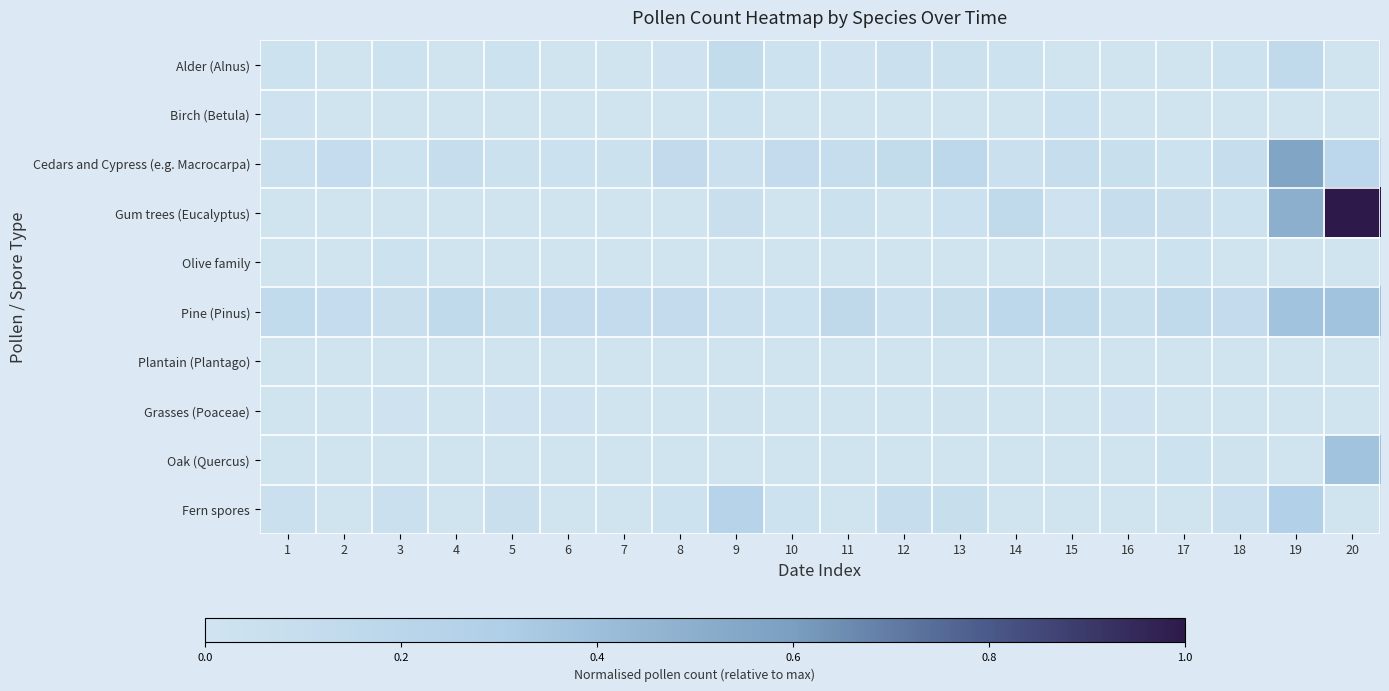

Reading right to left, what are all the values shown in this chart?

Alder (Alnus): 20=0.0	19=0.1	18=0.0	17=0.0	16=0.0	15=0.0	14=0.0	13=0.0	12=0.0	11=0.0	10=0.0	9=0.1	8=0.0	7=0.0	6=0.0	5=0.0	4=0.0	3=0.0	2=0.0	1=0.0
Birch (Betula): 20=0.0	19=0.0	18=0.0	17=0.0	16=0.0	15=0.0	14=0.0	13=0.0	12=0.0	11=0.0	10=0.0	9=0.0	8=0.0	7=0.0	6=0.0	5=0.0	4=0.0	3=0.0	2=0.0	1=0.0
Cedars and Cypress (e.g. Macrocarpa): 20=0.2	19=0.6	18=0.1	17=0.0	16=0.1	15=0.1	14=0.1	13=0.2	12=0.1	11=0.1	10=0.1	9=0.0	8=0.1	7=0.0	6=0.0	5=0.0	4=0.1	3=0.0	2=0.1	1=0.1
Gum trees (Eucalyptus): 20=1.0	19=0.5	18=0.0	17=0.1	16=0.1	15=0.0	14=0.1	13=0.0	12=0.0	11=0.0	10=0.0	9=0.1	8=0.0	7=0.0	6=0.0	5=0.0	4=0.0	3=0.0	2=0.0	1=0.0
Olive family: 20=0.0	19=0.0	18=0.0	17=0.0	16=0.0	15=0.0	14=0.0	13=0.0	12=0.0	11=0.0	10=0.0	9=0.0	8=0.0	7=0.0	6=0.0	5=0.0	4=0.0	3=0.0	2=0.0	1=0.0
Pine (Pinus): 20=0.4	19=0.4	18=0.1	17=0.1	16=0.1	15=0.1	14=0.2	13=0.1	12=0.1	11=0.2	10=0.0	9=0.0	8=0.1	7=0.1	6=0.1	5=0.1	4=0.1	3=0.1	2=0.1	1=0.1
Plantain (Plantago): 20=0.0	19=0.0	18=0.0	17=0.0	16=0.0	15=0.0	14=0.0	13=0.0	12=0.0	11=0.0	10=0.0	9=0.0	8=0.0	7=0.0	6=0.0	5=0.0	4=0.0	3=0.0	2=0.0	1=0.0
Grasses (Poaceae): 20=0.0	19=0.0	18=0.0	17=0.0	16=0.0	15=0.0	14=0.0	13=0.0	12=0.0	11=0.0	10=0.0	9=0.0	8=0.0	7=0.0	6=0.0	5=0.0	4=0.0	3=0.0	2=0.0	1=0.0
Oak (Quercus): 20=0.4	19=0.0	18=0.0	17=0.0	16=0.0	15=0.0	14=0.0	13=0.0	12=0.0	11=0.0	10=0.0	9=0.0	8=0.0	7=0.0	6=0.0	5=0.0	4=0.0	3=0.0	2=0.0	1=0.0
Fern spores: 20=0.0	19=0.3	18=0.1	17=0.0	16=0.0	15=0.0	14=0.0	13=0.1	12=0.1	11=0.0	10=0.0	9=0.2	8=0.0	7=0.0	6=0.0	5=0.1	4=0.0	3=0.0	2=0.0	1=0.1